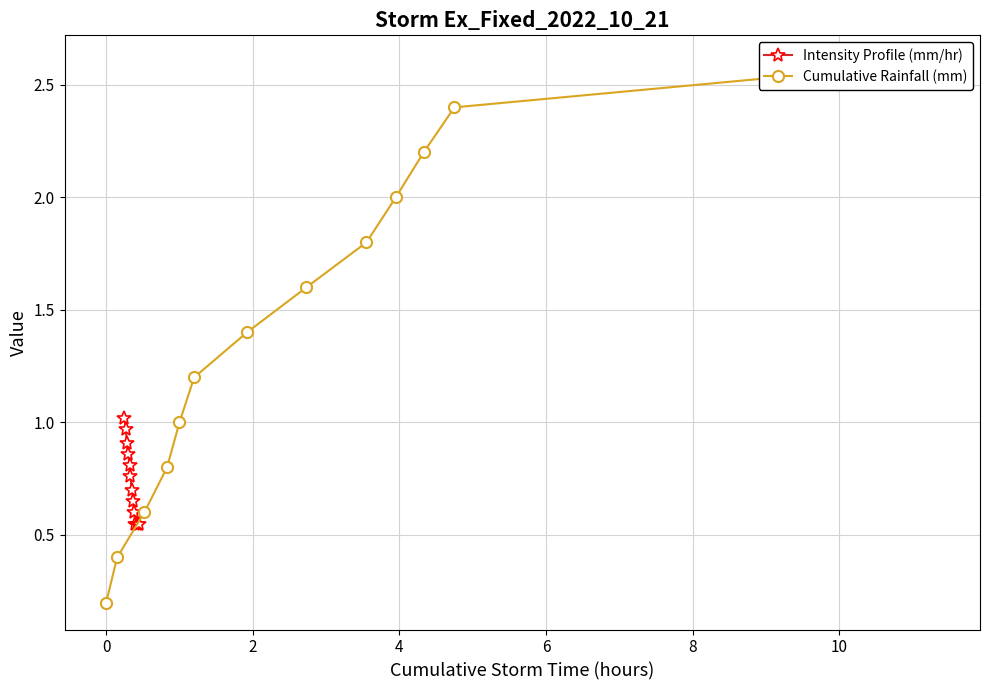

What is the difference between the second highest and second lowest values in the Intensity Profile (mm/hr) series?

0.4